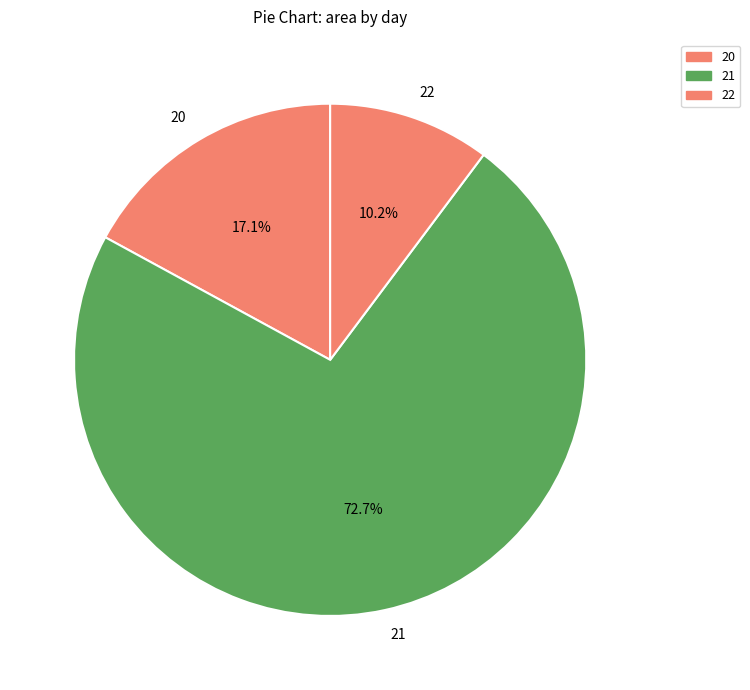

What percentage is NOT represented by 22?

89.8%